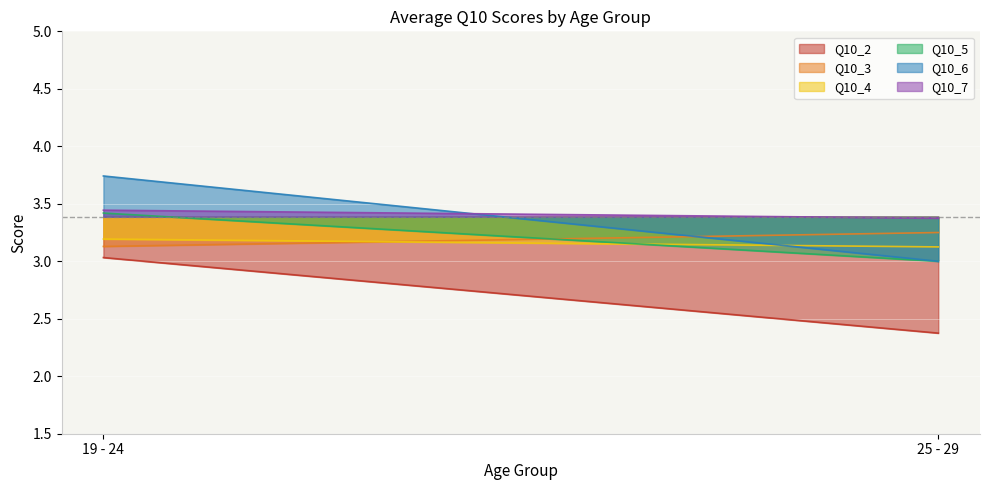

What is the greatest value displayed?

3.7